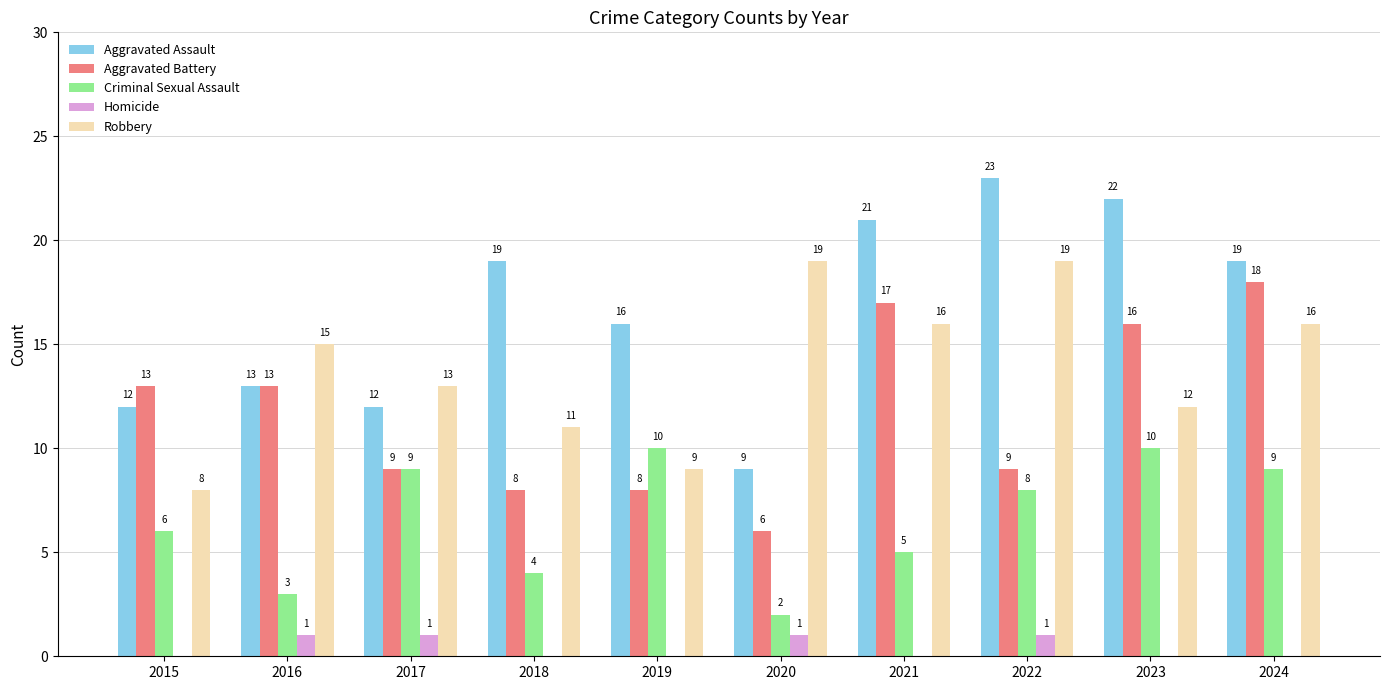

What is the sum of all Aggravated Assault values?

166